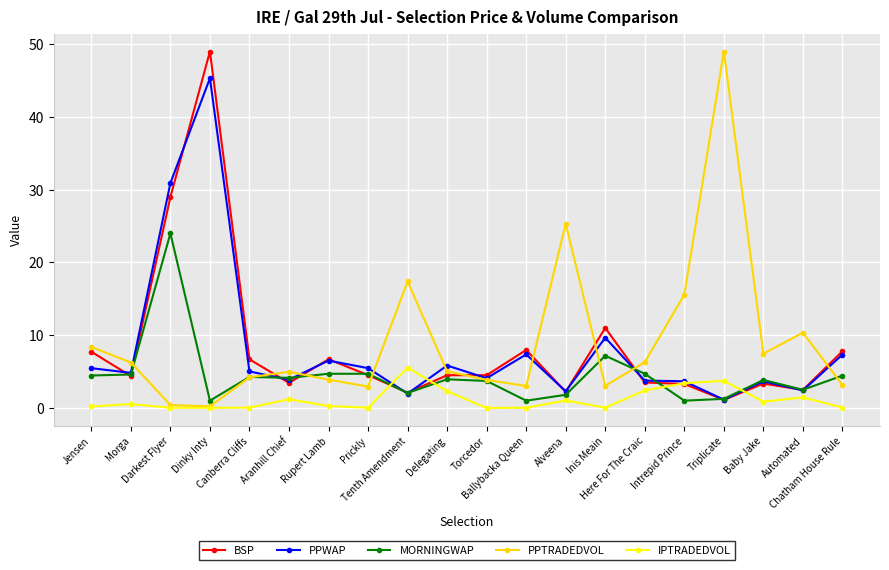

Is this an area chart (filled region under the line)?

No